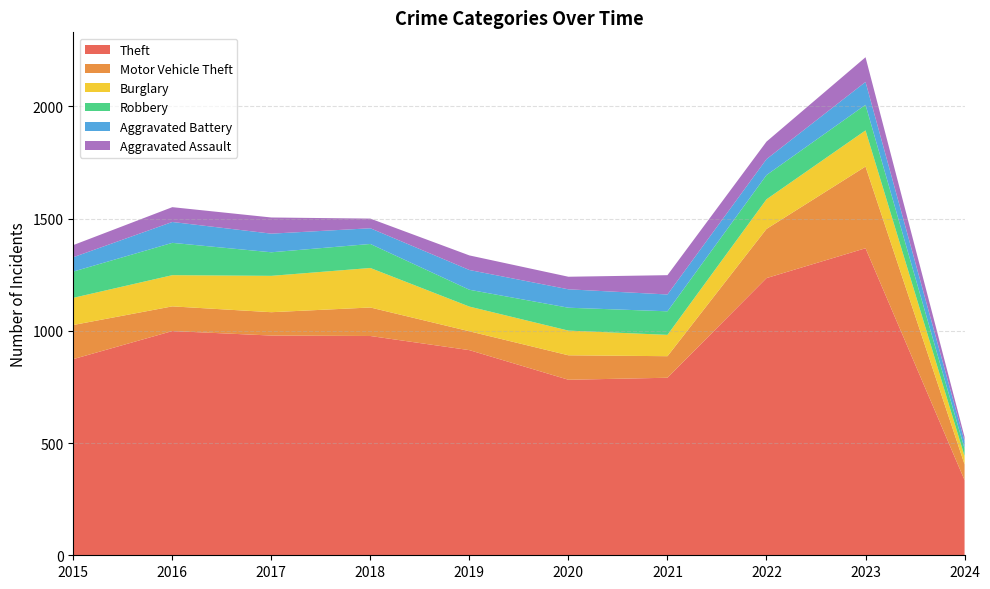

Reading left to right, extract all data points from this chart.

Theft: 2015=874	2016=999	2017=979	2018=977	2019=914	2020=782	2021=791	2022=1235	2023=1368	2024=335
Motor Vehicle Theft: 2015=152	2016=110	2017=104	2018=127	2019=84	2020=109	2021=96	2022=219	2023=364	2024=70
Burglary: 2015=121	2016=139	2017=162	2018=176	2019=110	2020=110	2021=95	2022=132	2023=161	2024=37
Robbery: 2015=117	2016=144	2017=105	2018=107	2019=75	2020=102	2021=105	2022=108	2023=114	2024=33
Aggravated Battery: 2015=64	2016=93	2017=83	2018=70	2019=88	2020=82	2021=75	2022=71	2023=102	2024=33
Aggravated Assault: 2015=54	2016=66	2017=72	2018=43	2019=65	2020=56	2021=86	2022=78	2023=110	2024=19